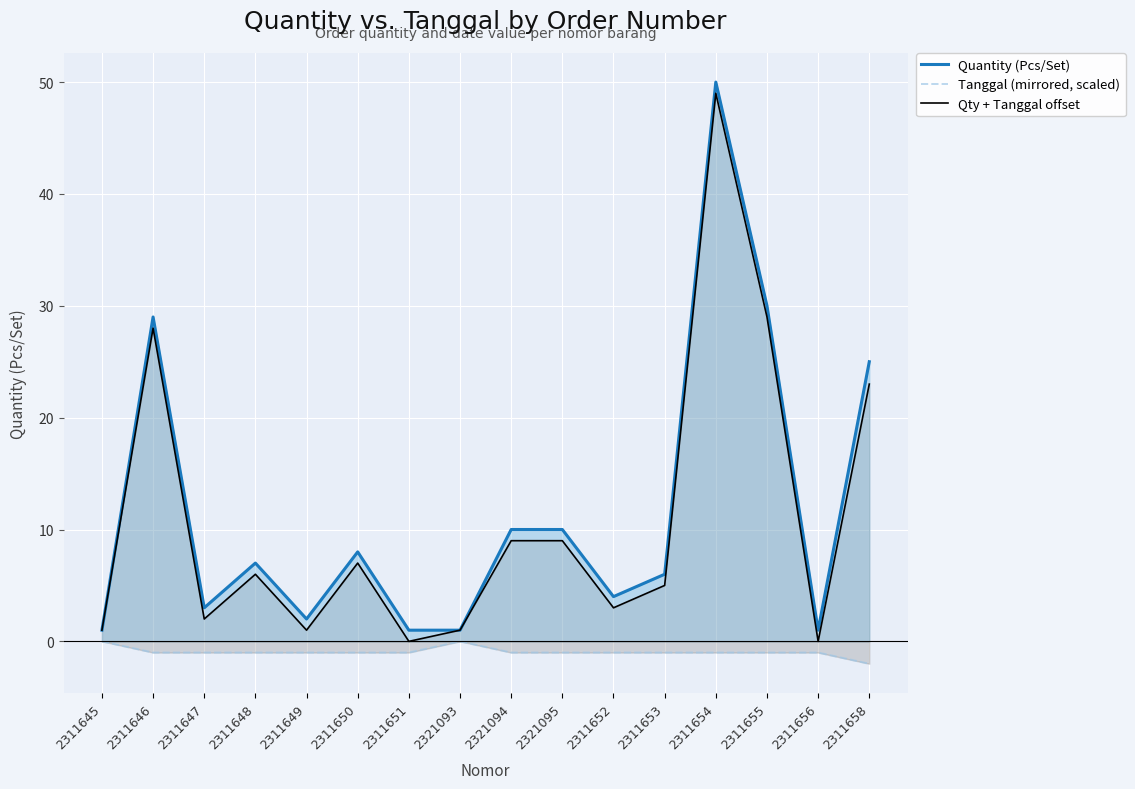

What is the maximum value shown in the chart?

50